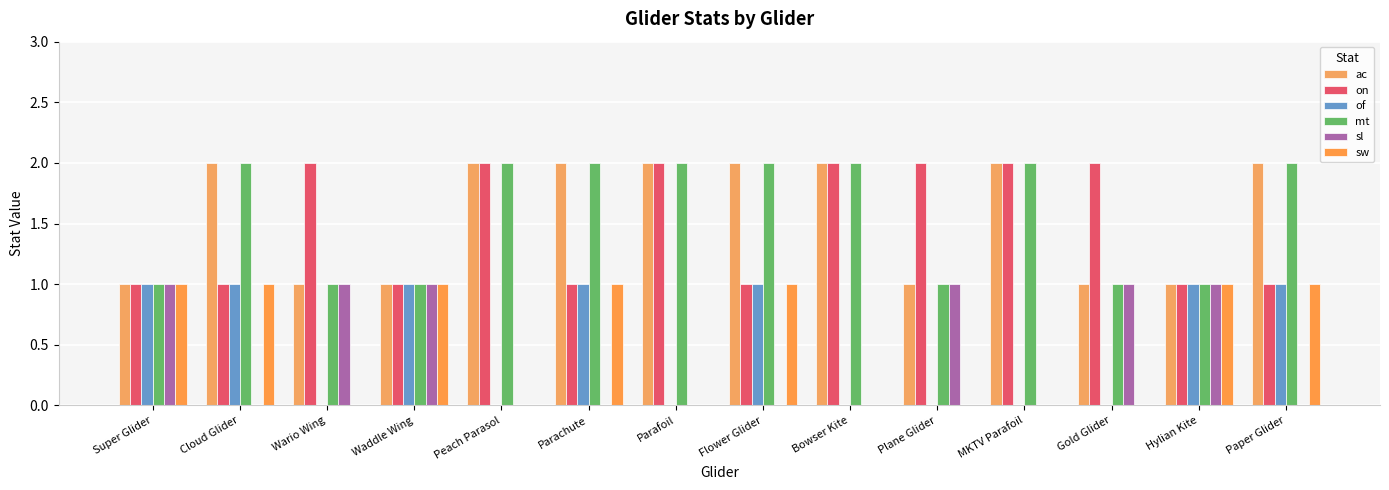

Reading right to left, extract all data points from this chart.

ac: 2	1	1	2	1	2	2	2	2	2	1	1	2	1
on: 1	1	2	2	2	2	1	2	1	2	1	2	1	1
of: 1	1	0	0	0	0	1	0	1	0	1	0	1	1
mt: 2	1	1	2	1	2	2	2	2	2	1	1	2	1
sl: 0	1	1	0	1	0	0	0	0	0	1	1	0	1
sw: 1	1	0	0	0	0	1	0	1	0	1	0	1	1